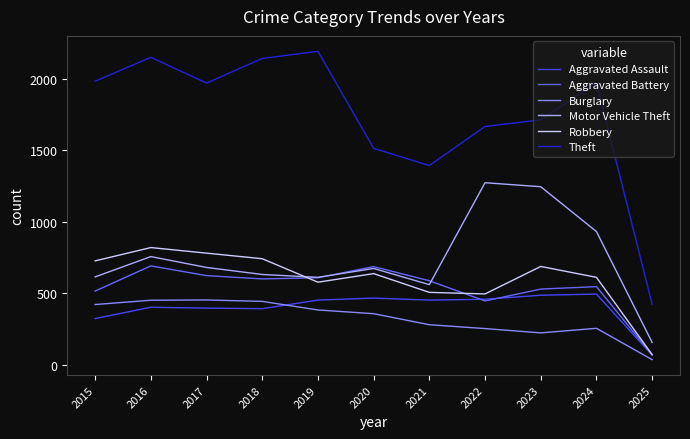

List the series in order of their peak value, lowest first.

Burglary, Aggravated Assault, Aggravated Battery, Robbery, Motor Vehicle Theft, Theft